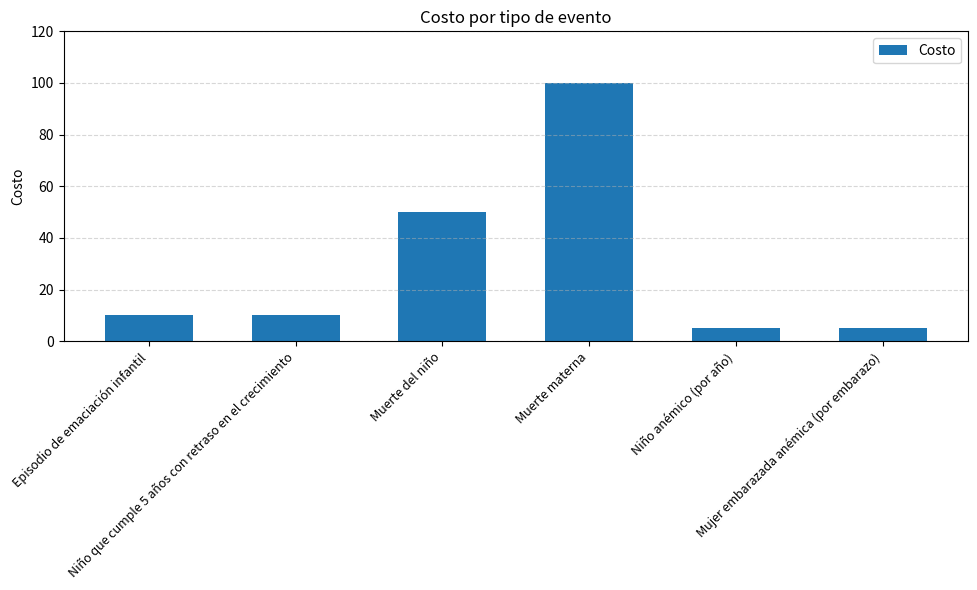

Reading left to right, what are all the values shown in this chart?

Episodio de emaciación infantil=10	Niño que cumple 5 años con retraso en el crecimiento=10	Muerte del niño=50	Muerte materna=100	Niño anémico (por año)=5	Mujer embarazada anémica (por embarazo)=5